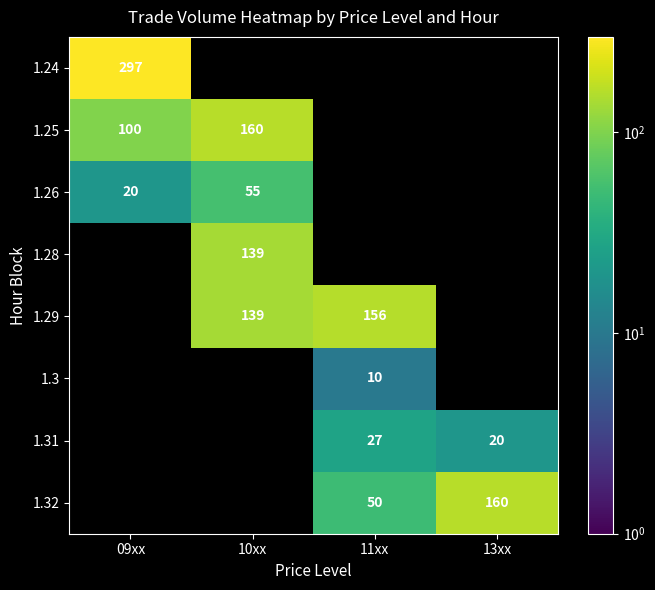

At which category is the sum across all series the highest?

10xx